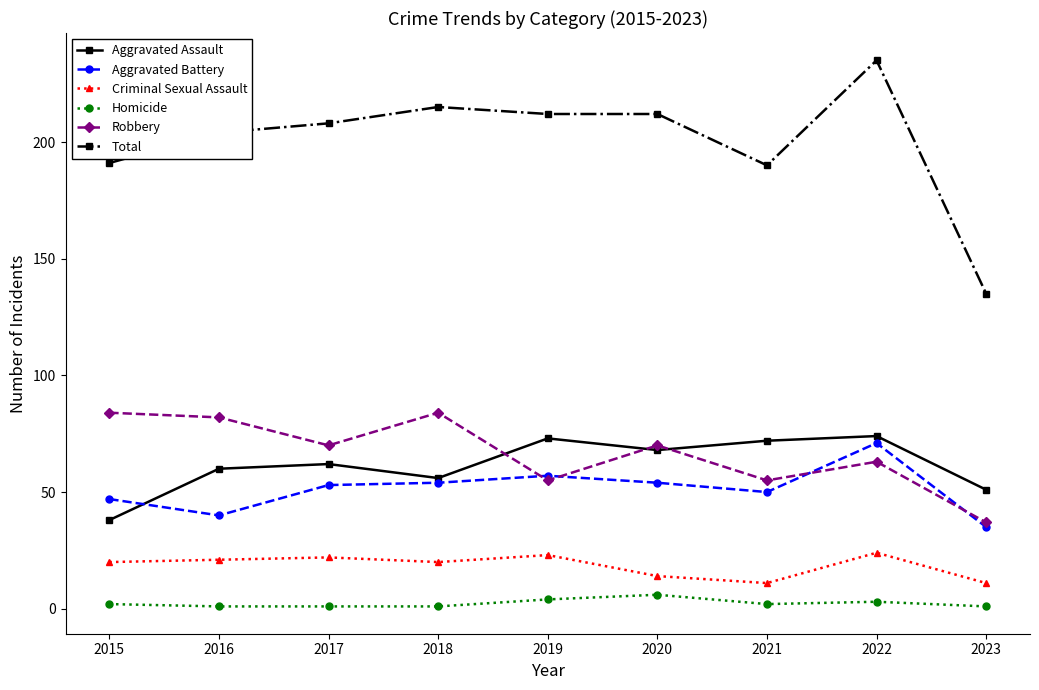

True or false: Criminal Sexual Assault has more than 1 points higher than both neighbors.

True